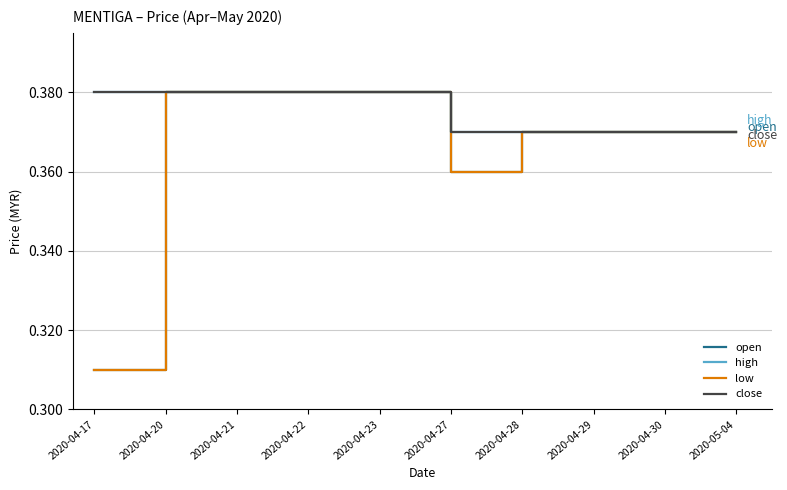

What is the value of the open point at the 1st from the left?

0.3